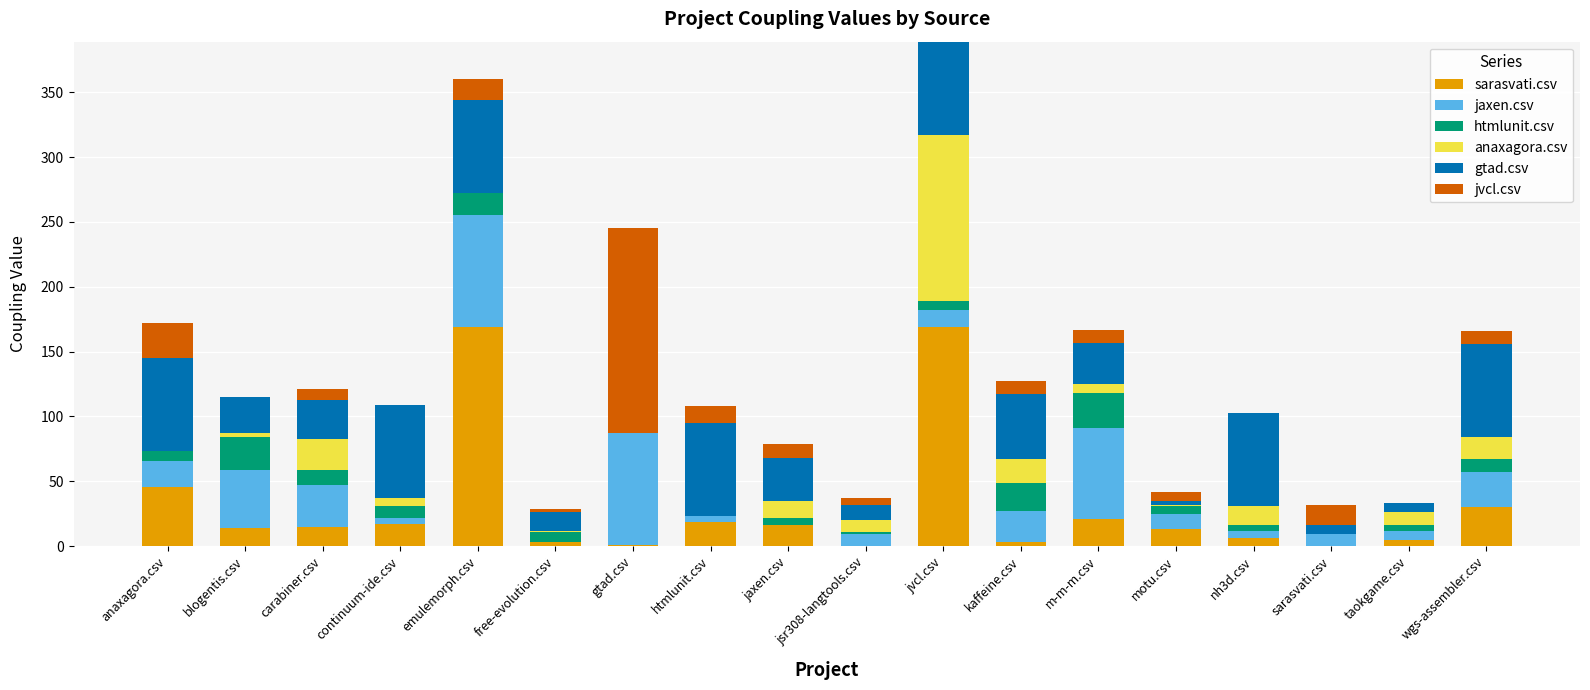

The sarasvati.csv series shows -116 at sarasvati.csv. True or false?

False